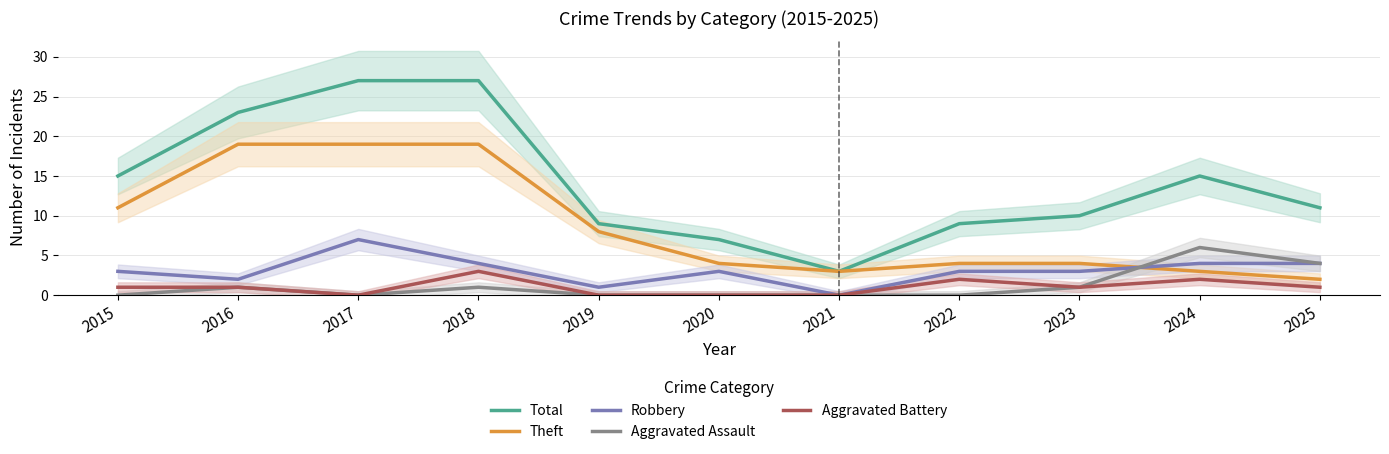

What is the difference between the Total values at 2015 and 2017?

12